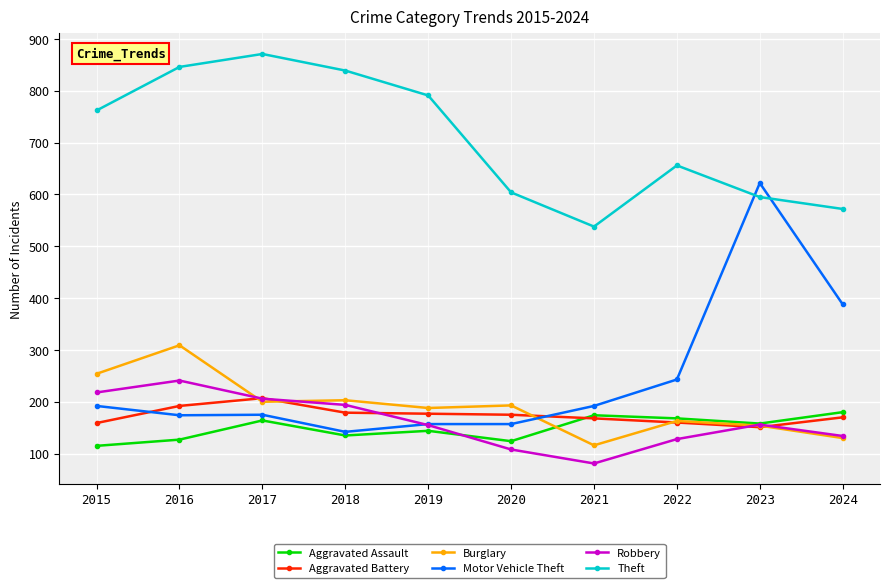

At how many categories does at least one series exceed 287?

10